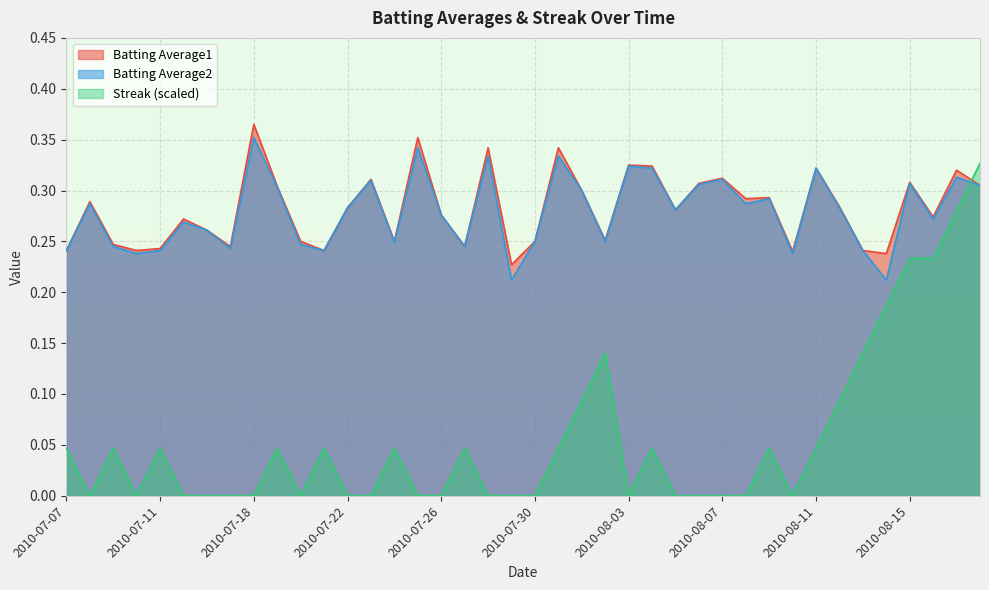

At 2010-08-11, list the series in order from smallest to largest.

Streak, Batting Average1, Batting Average2